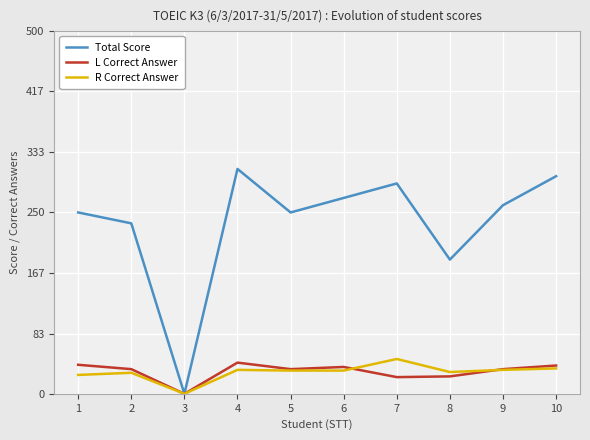

What are all the series names shown in the legend?

Total Score, L Correct Answer, R Correct Answer